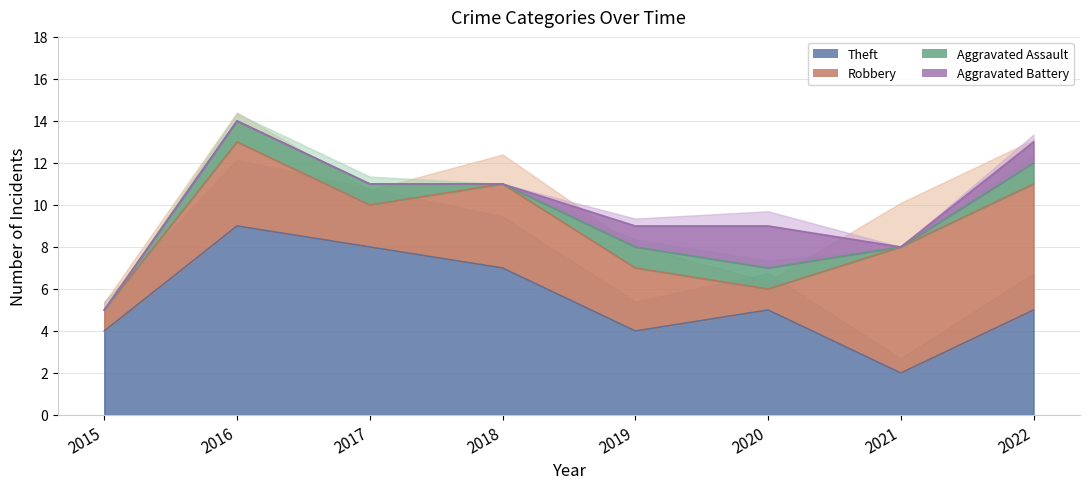

What is the difference between the highest and lowest values at 2015?

4